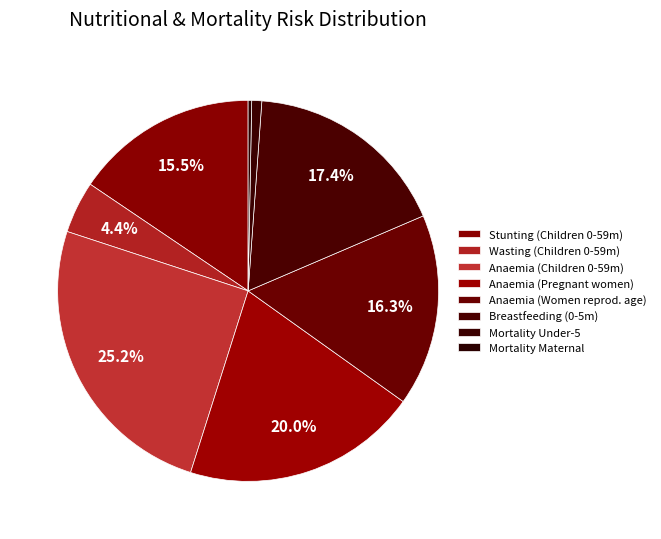

Is it true that Mortality Maternal is 6% of the pie?

False